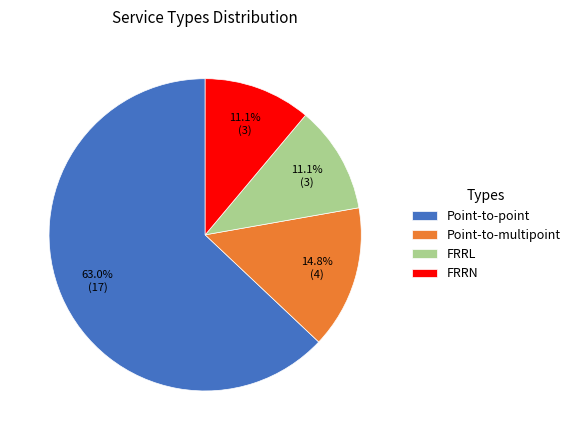

Approximately how many times larger is the value at Point-to-point compared to FRRN?

5.7